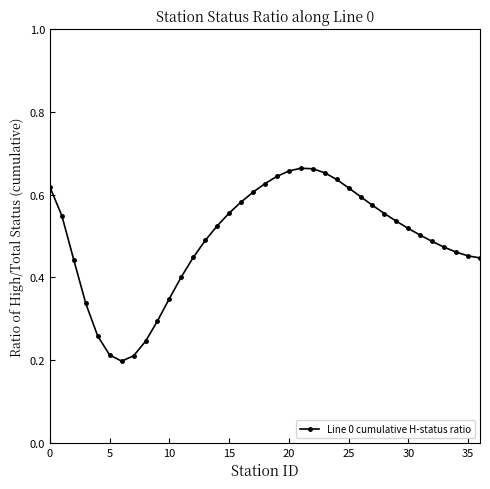

Count the values in the range 0 to 1.

37